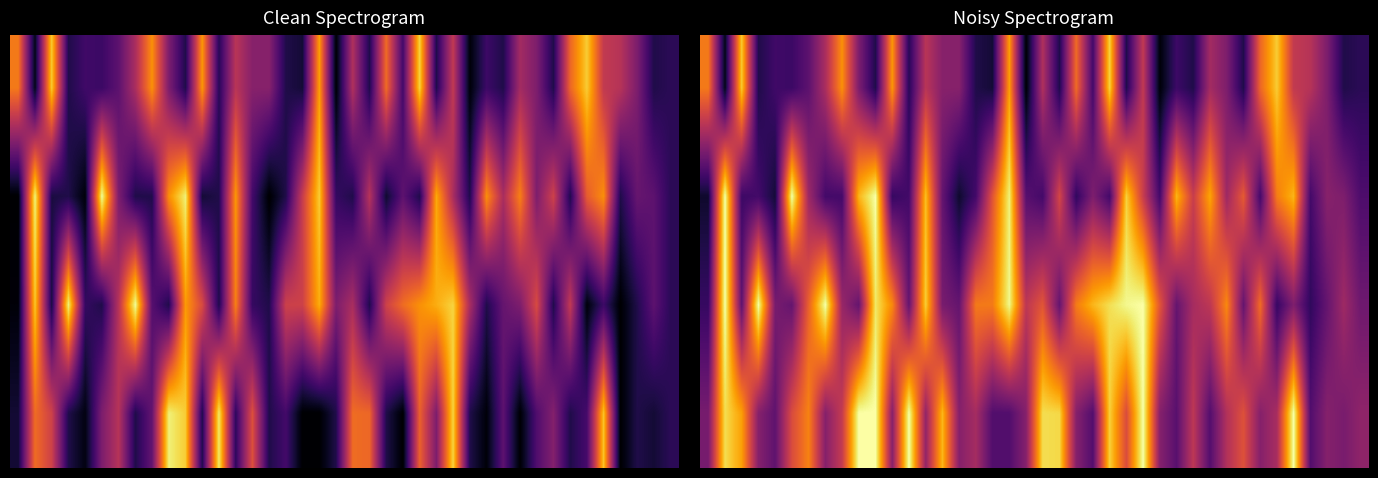

At which category is the sum across all series the highest?

10